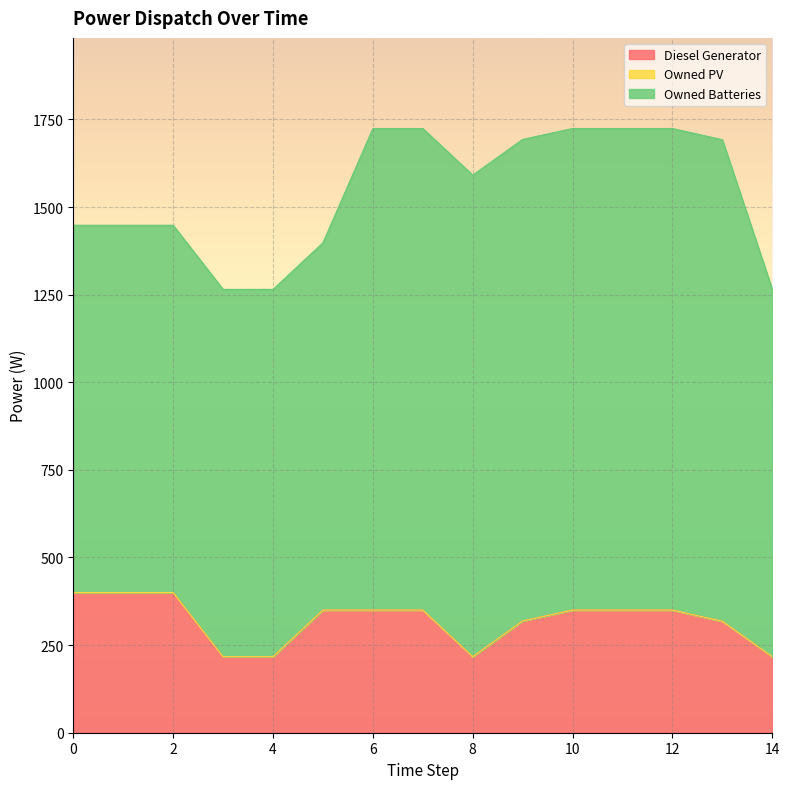

Reading right to left, extract all data points from this chart.

Diesel Generator: 14=217	13=318	12=350	11=350	10=350	9=319	8=217	7=350	6=350	5=350	4=217	3=217	2=400	1=400	0=400
Owned PV: 14=0	13=0	12=0	11=0	10=0	9=0	8=0	7=0	6=0	5=0	4=0	3=0	2=0	1=0	0=0
Owned Batteries: 14=1048	13=1374	12=1374	11=1374	10=1374	9=1374	8=1374	7=1374	6=1374	5=1048	4=1048	3=1048	2=1048	1=1048	0=1048